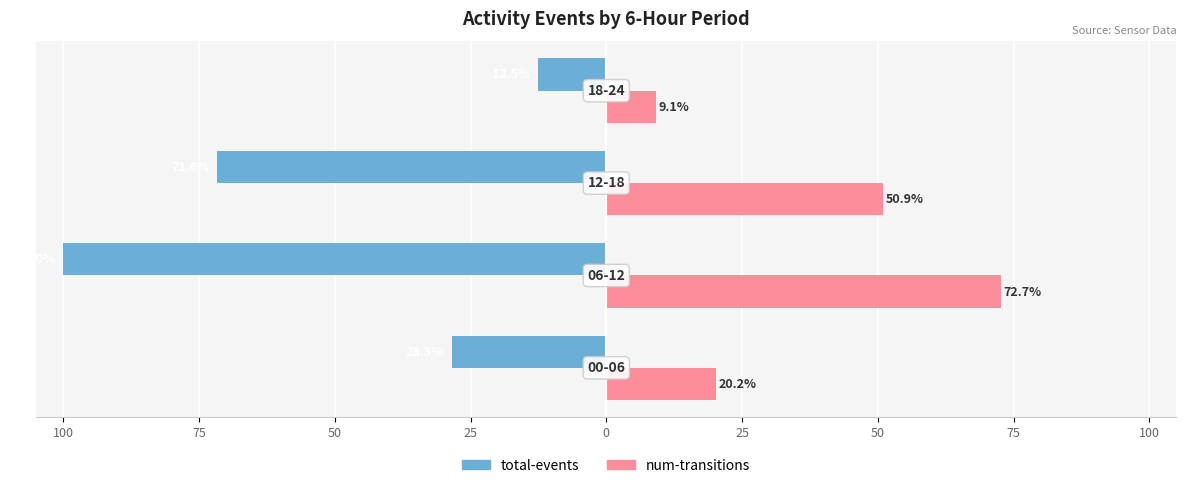

What are all the series names shown in the legend?

total-events, num-transitions